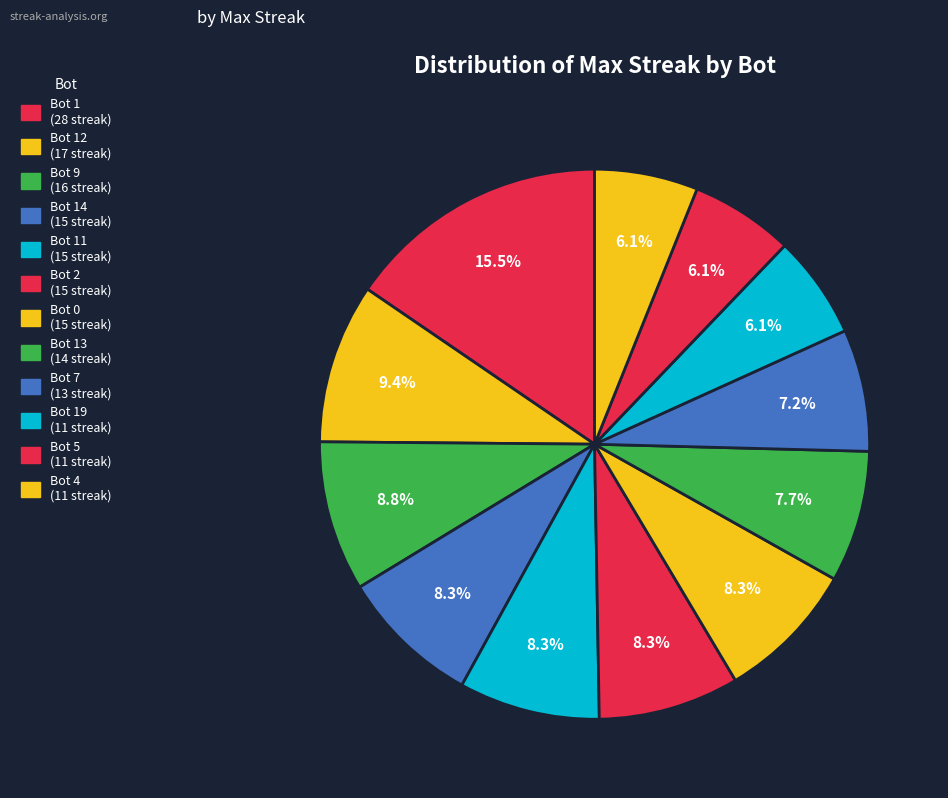

Is there a majority slice in this chart?

No